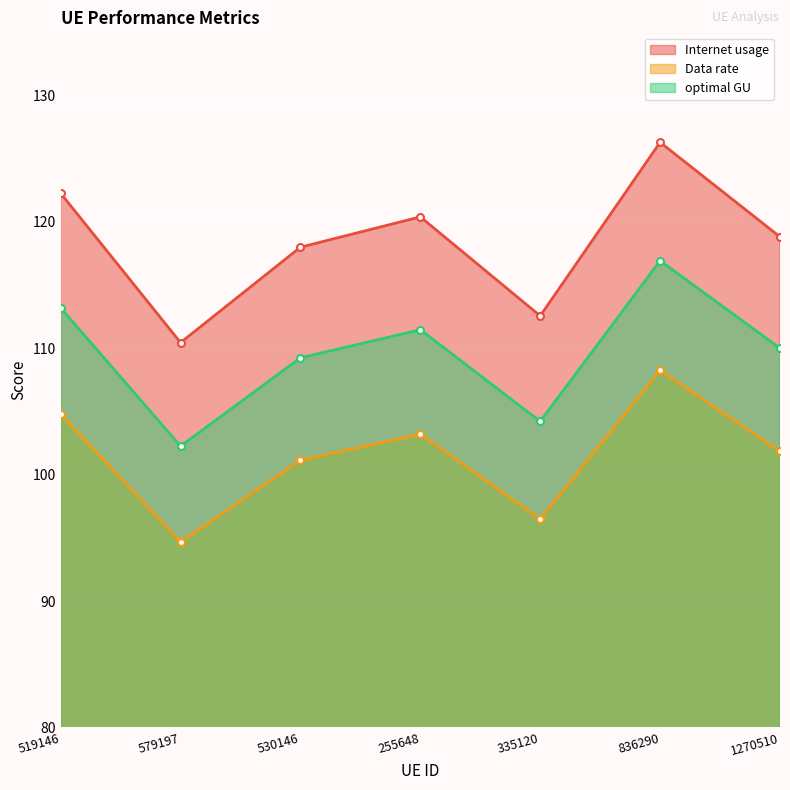

What is the value of the optimal GU point at the 3rd from the left?

109.2